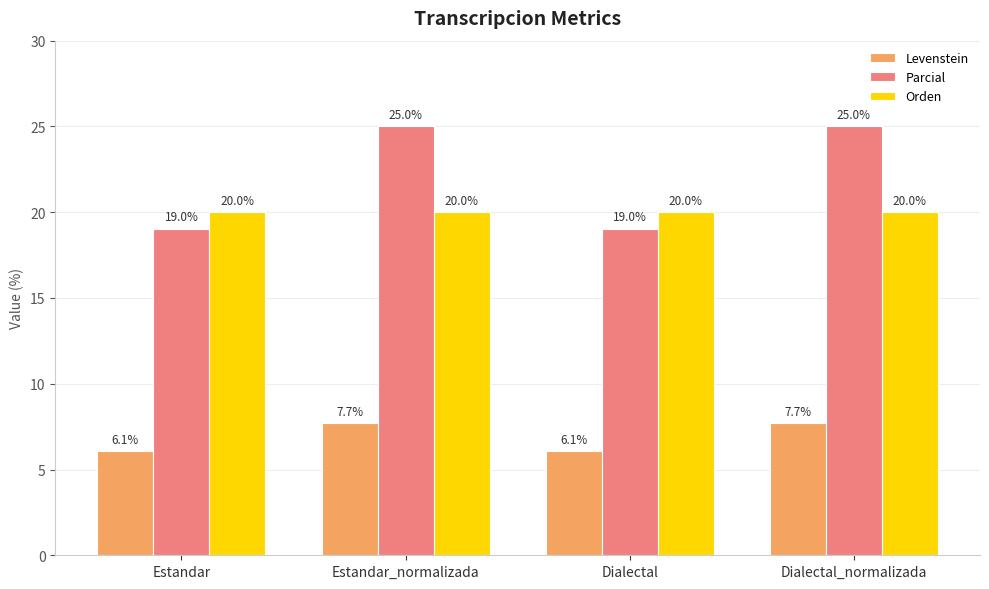

What is the maximum value for Parcial?

25.0